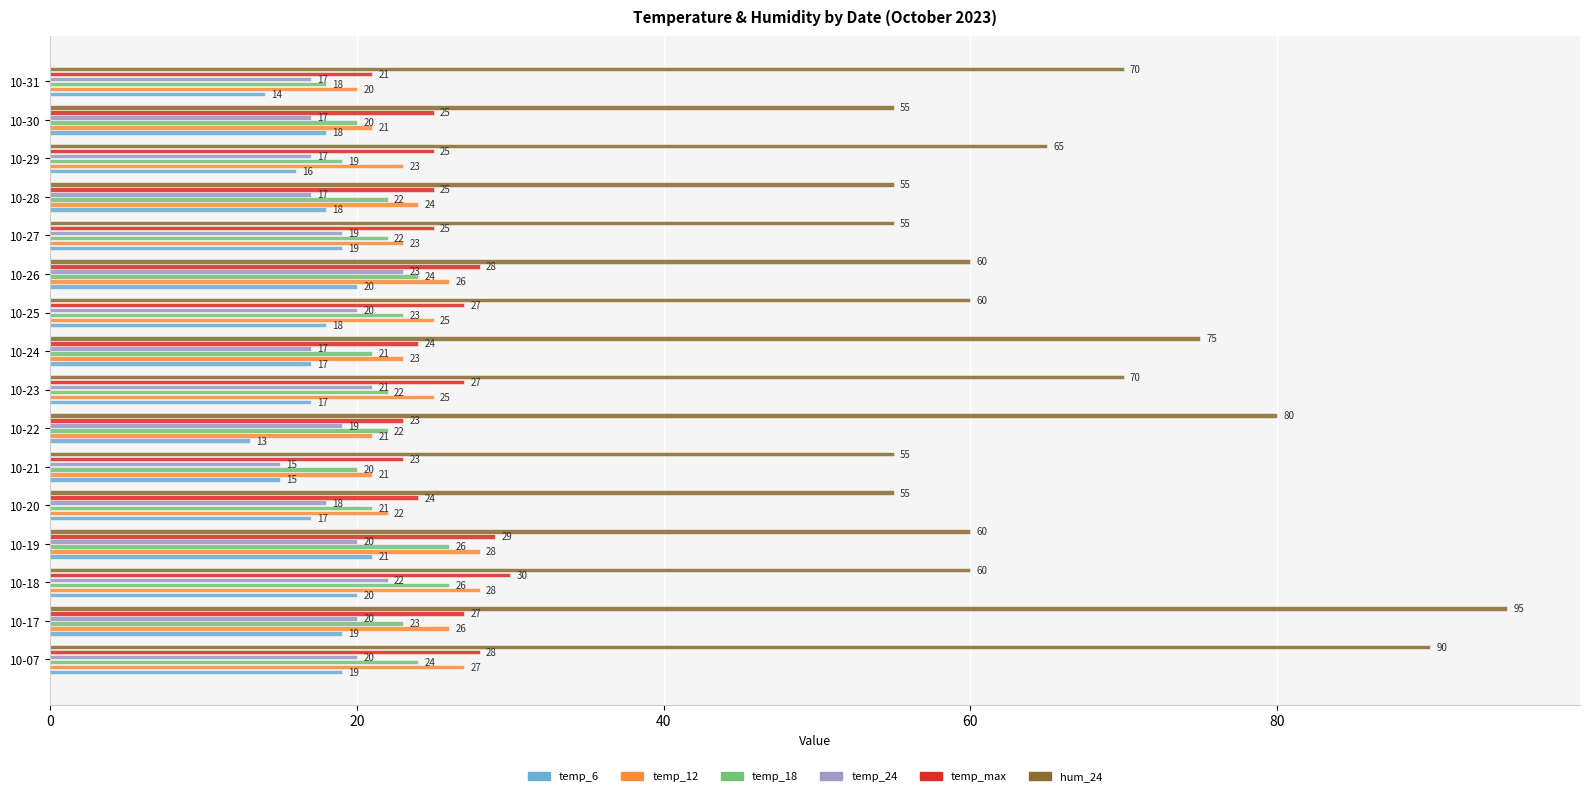

What is the sum of all hum_24 values?

1060